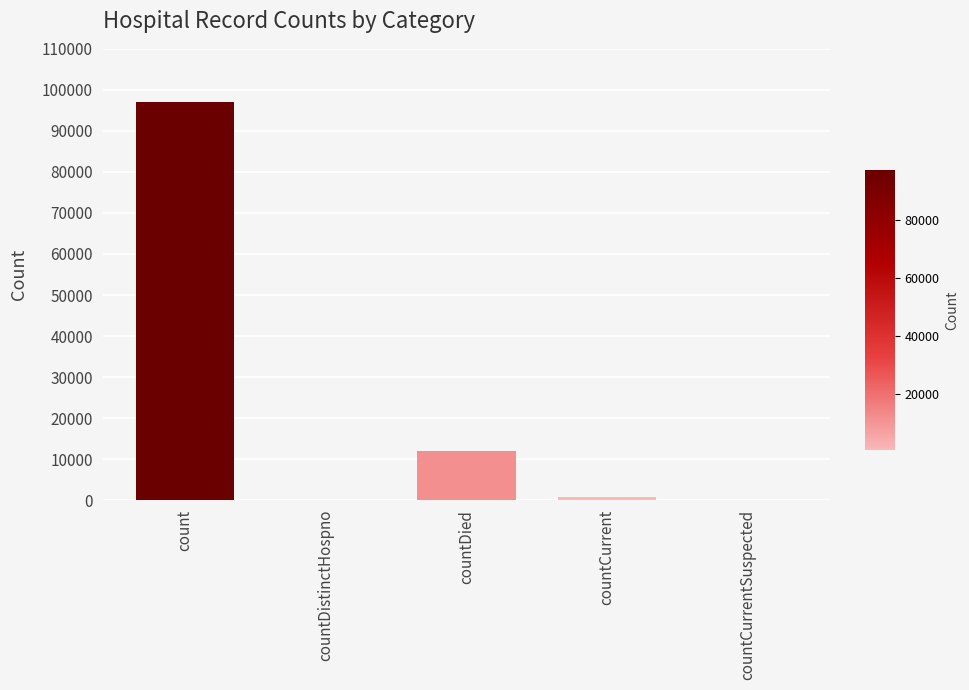

Is it true that the value at count is 97073?

True